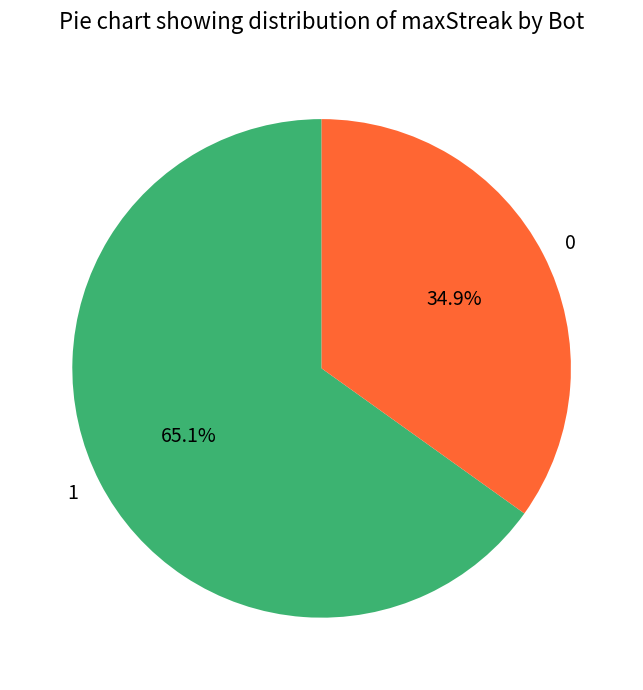

Is it true that 1 is 65% of the pie?

True